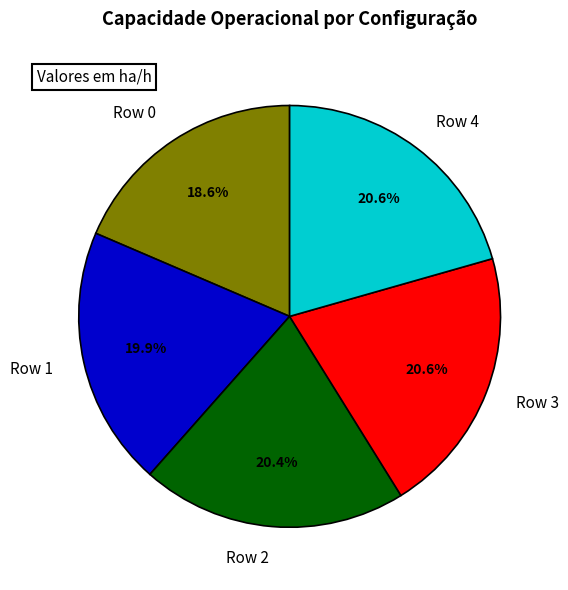

To the nearest percent, what percentage of the pie is Row 4?

21%